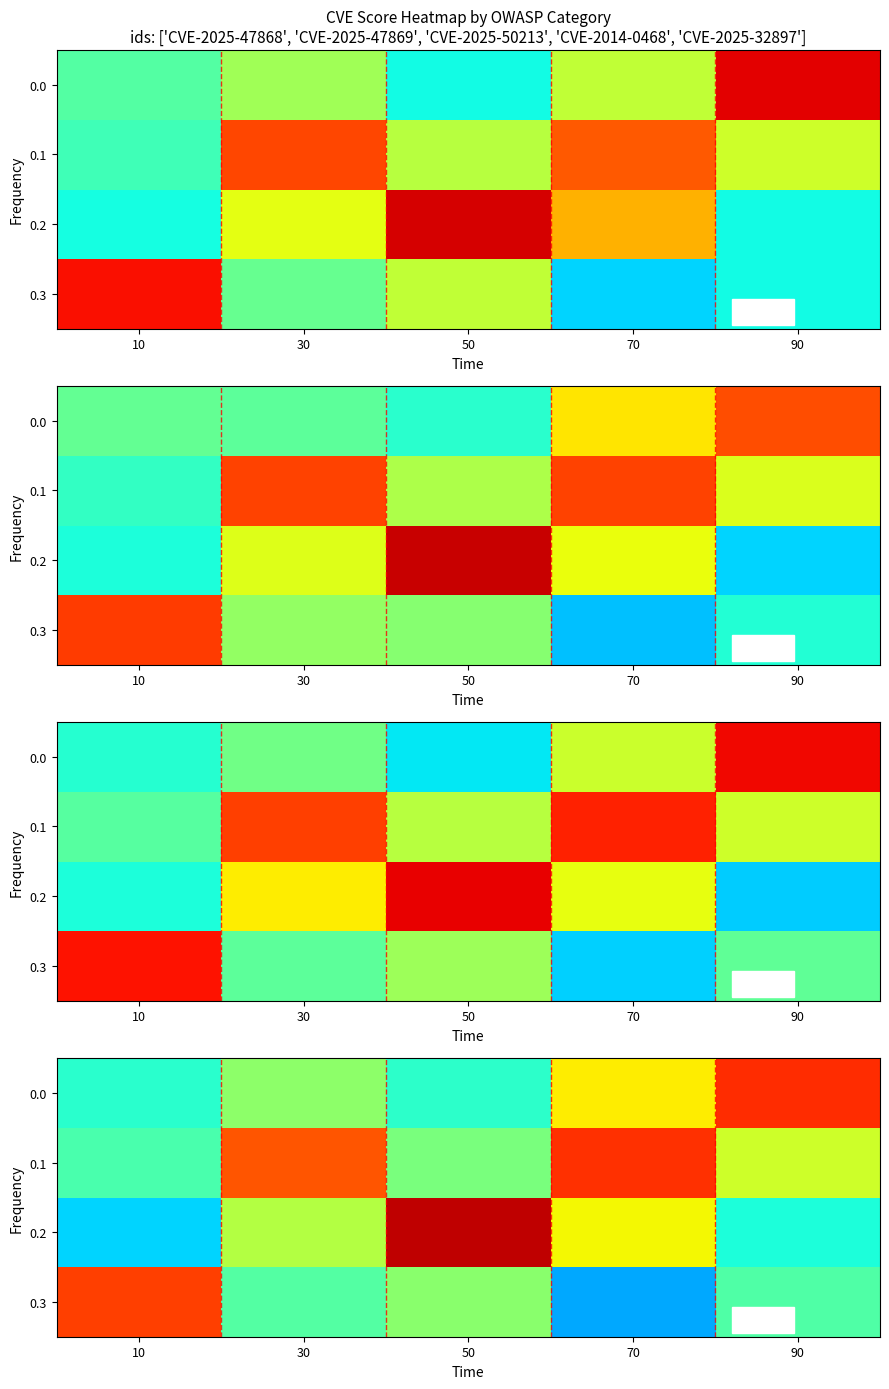

What is the total value across all series at 90?

23.0